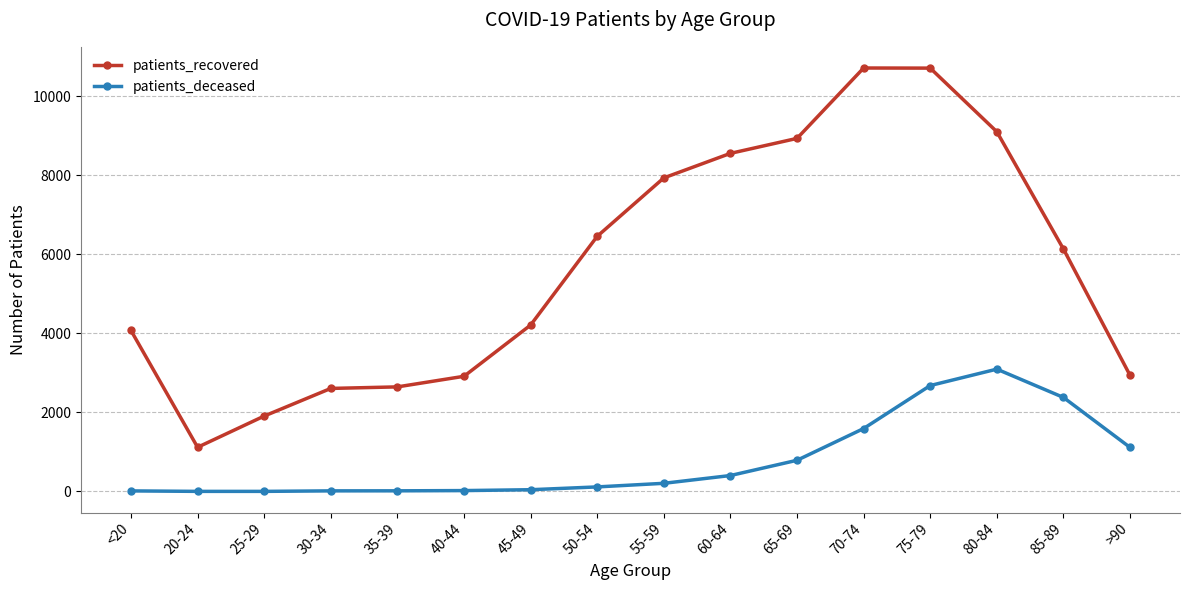

Read the patients_deceased value at 80-84.

3096